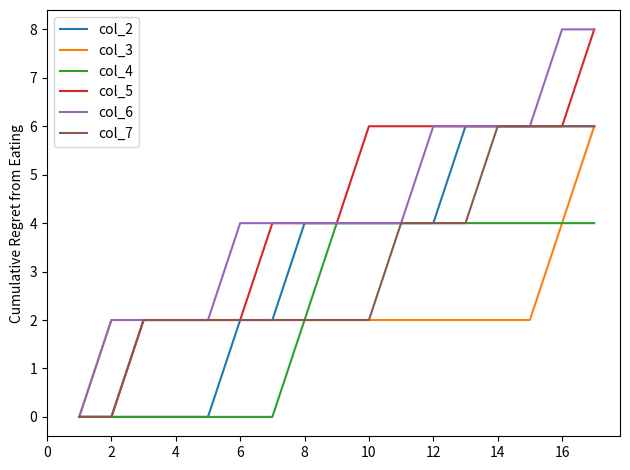

What is the greatest value displayed?

8